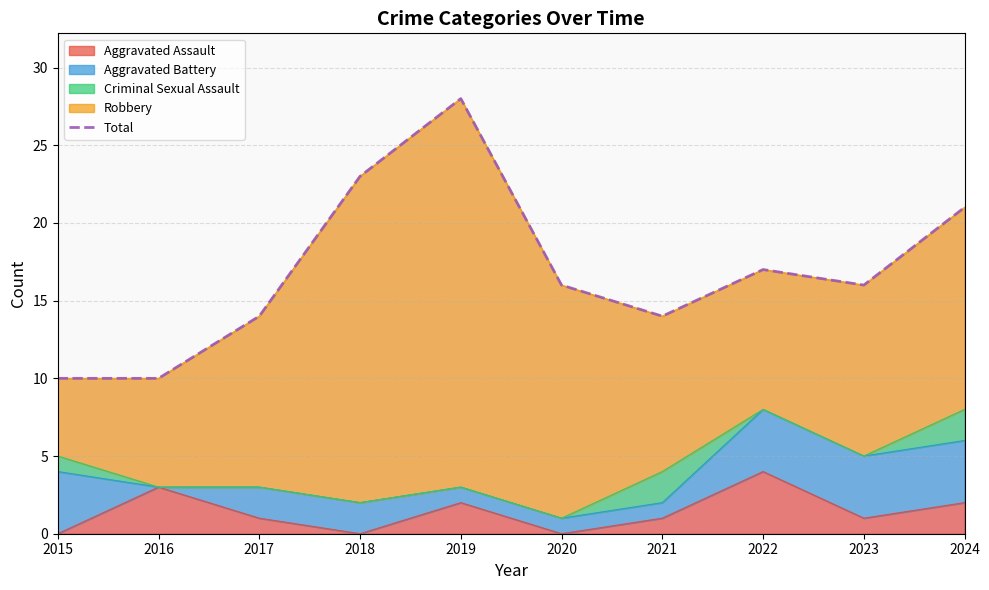

What is the smallest value displayed?

10